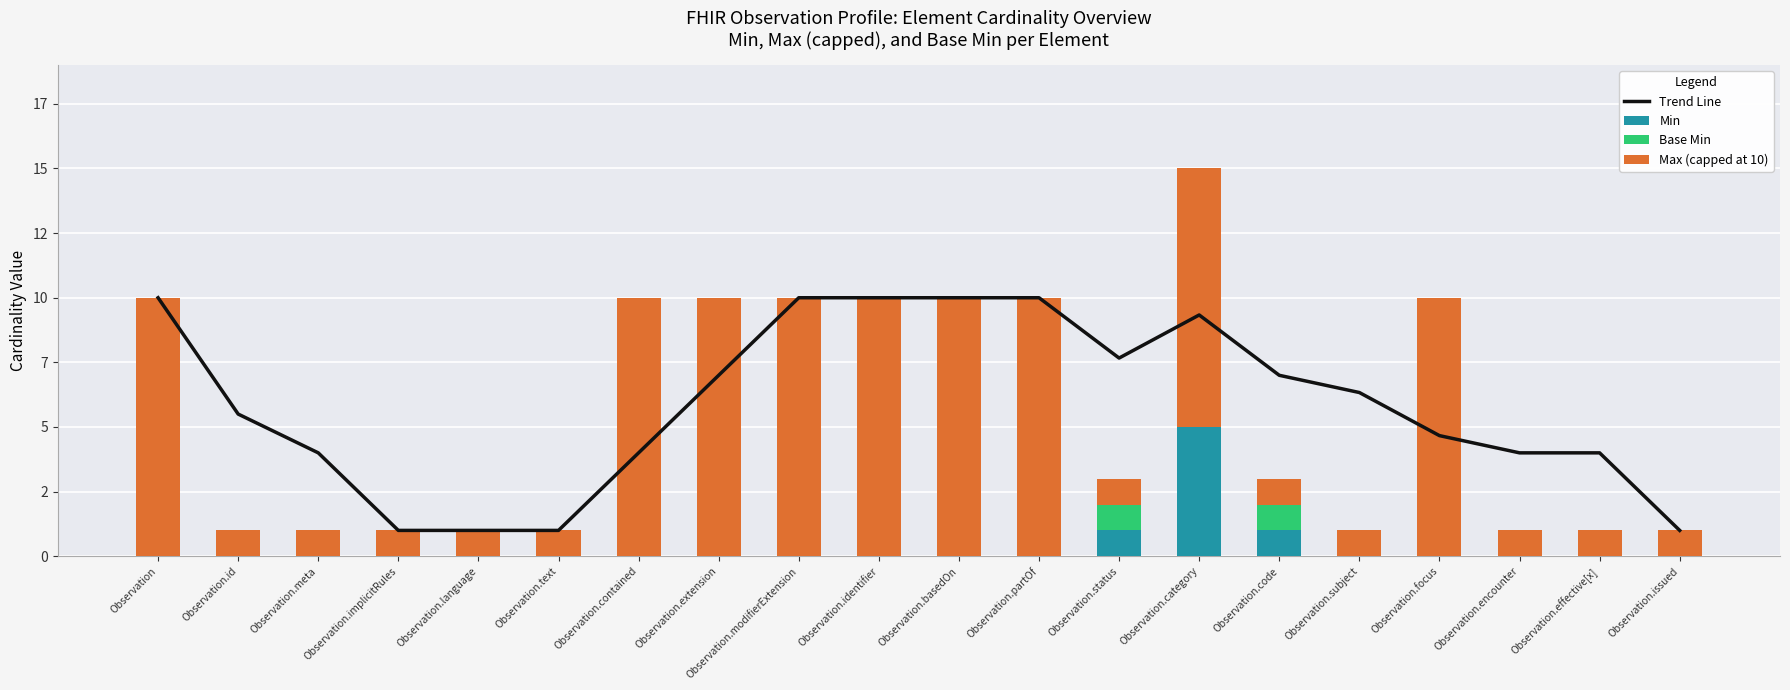

Which has a higher value, Observation.status or Observation.modifierExtension?

Observation.modifierExtension